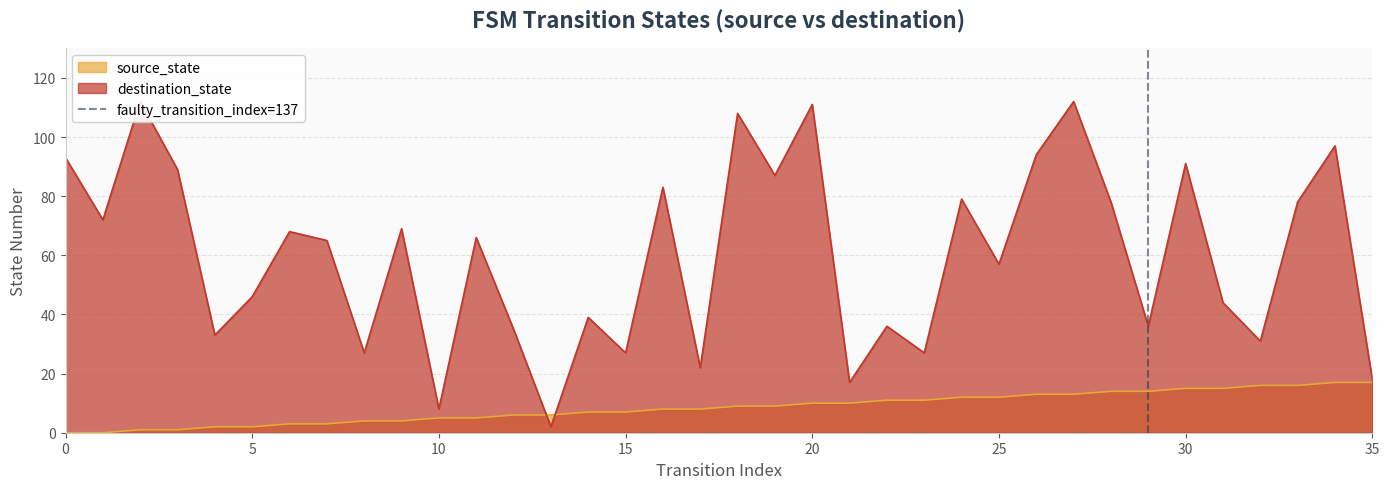

What is the highest value of the source_state series?

17